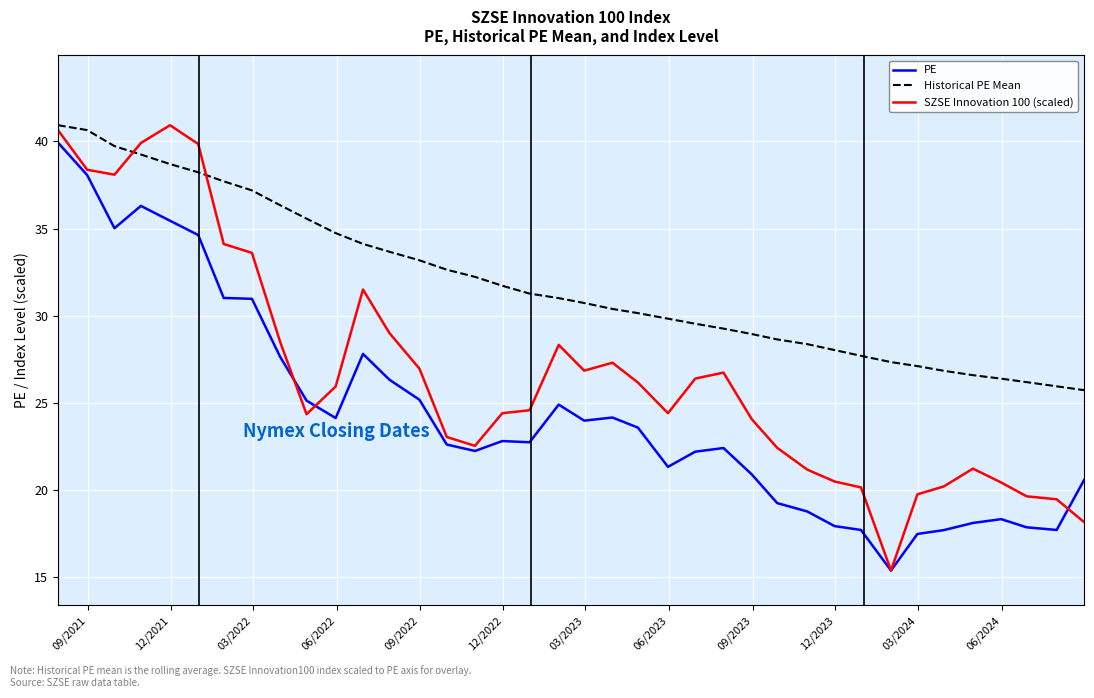

True or false: PE and Historical PE Mean intersect in this chart.

False